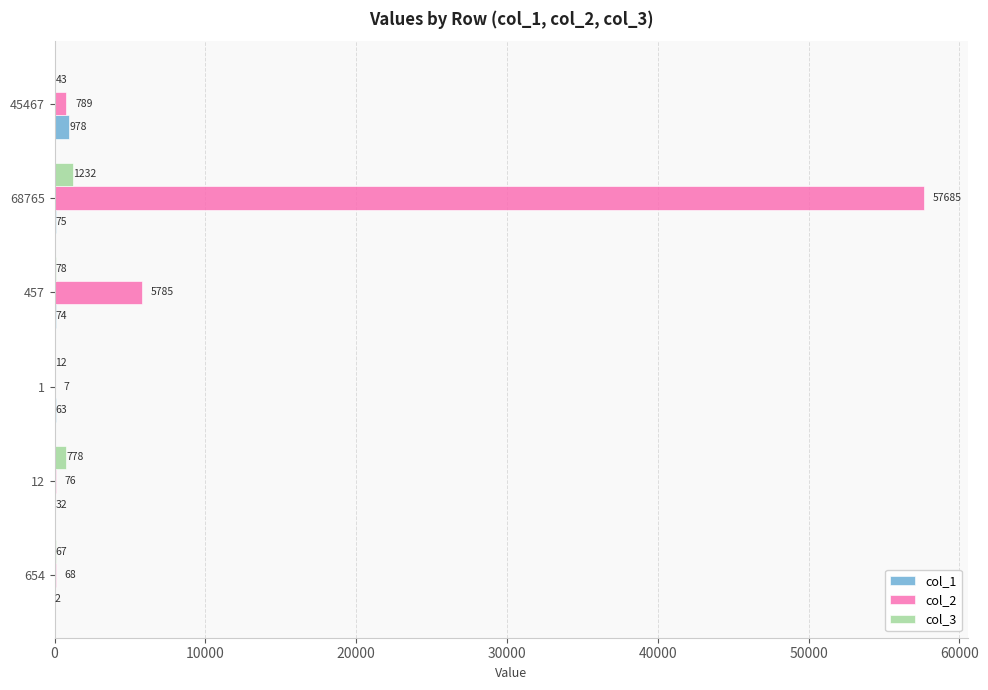

What is the sum of the col_2 values at 1 and 457?

5792